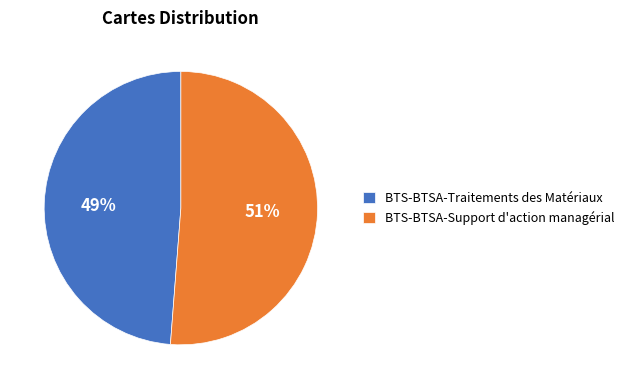

True or false: BTS-BTSA-Traitements des Matériaux accounts for 42% of the total.

False